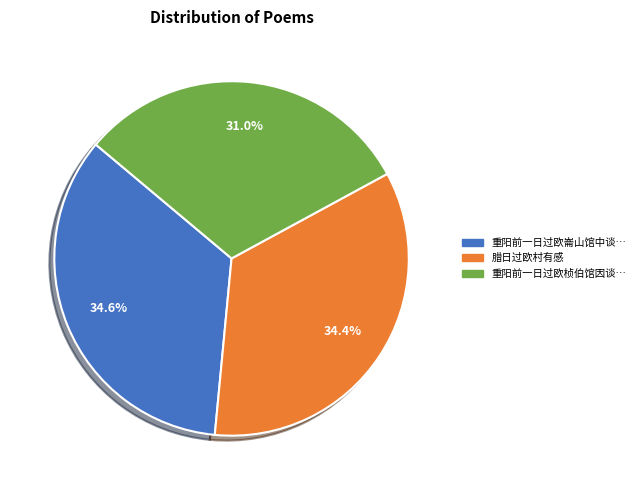

Is there any slice that represents more than half of the pie?

No